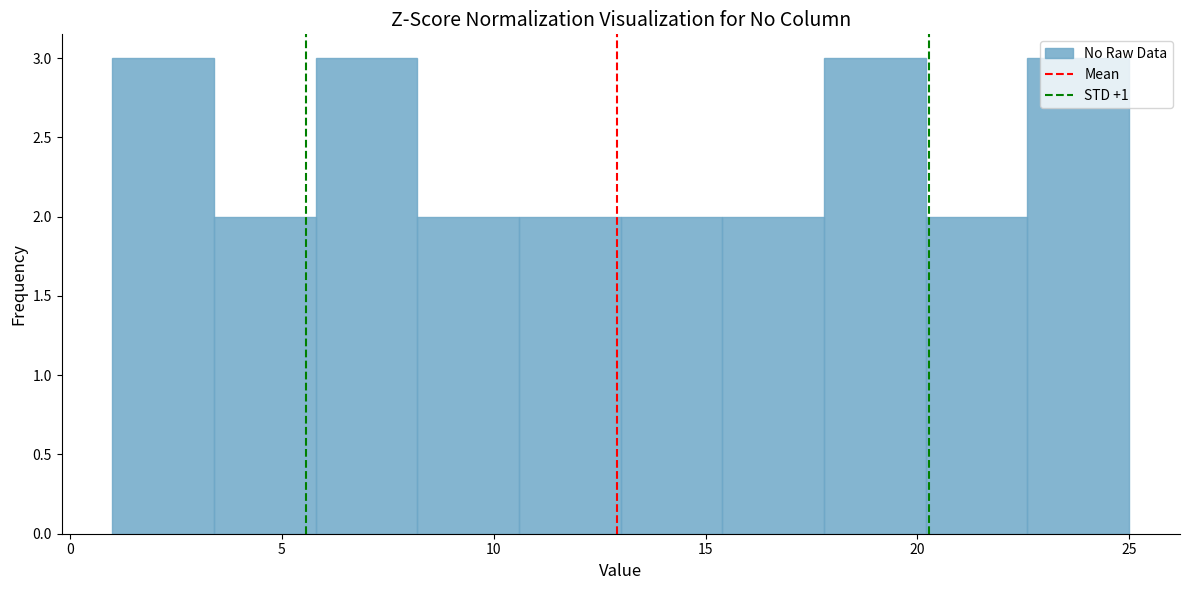

What is the height of the bar covering 1.0 to 3.4 on the x-axis? Neither the bar edges nor the heights are printed on the chart, so give them approximately, as read against the axes.

3